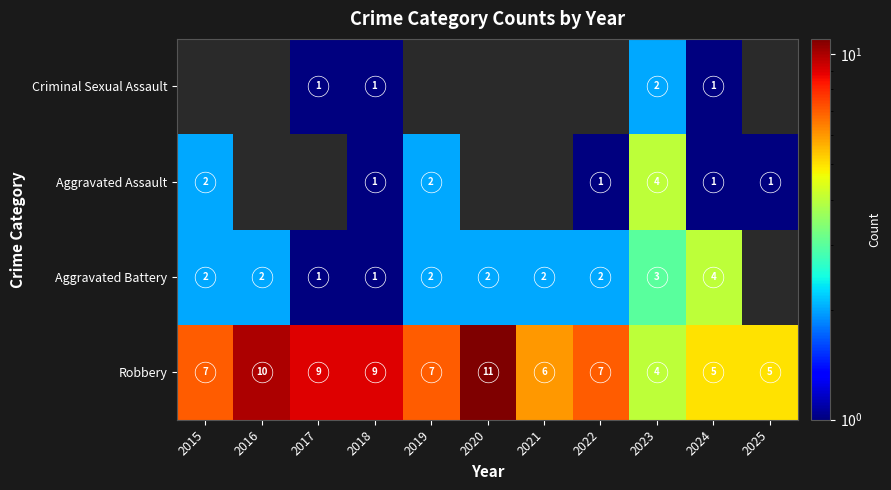

Which category has the lowest value in the Robbery series?

2023